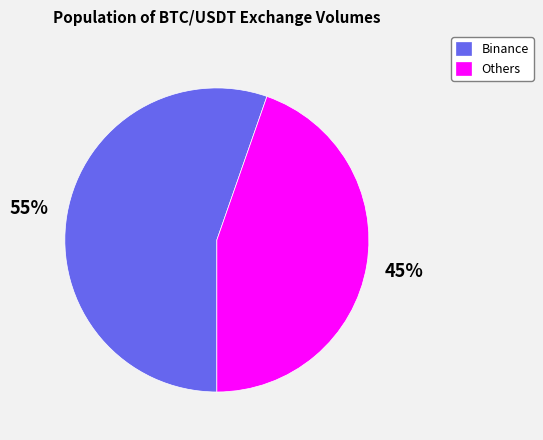

Which slice is the largest?

Binance